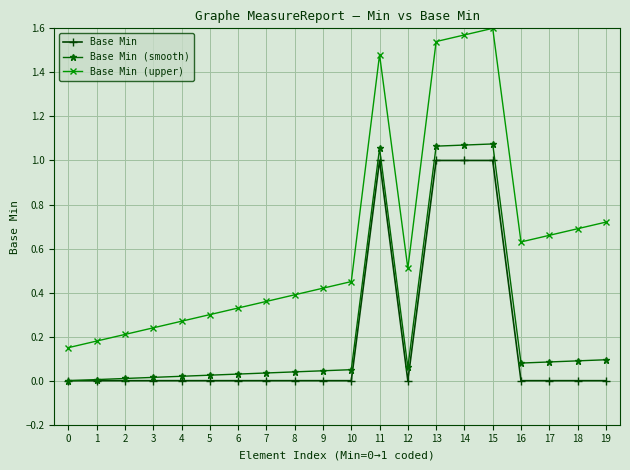

List the series in order of their peak value, highest first.

Base Min (upper), Base Min (smooth), Base Min